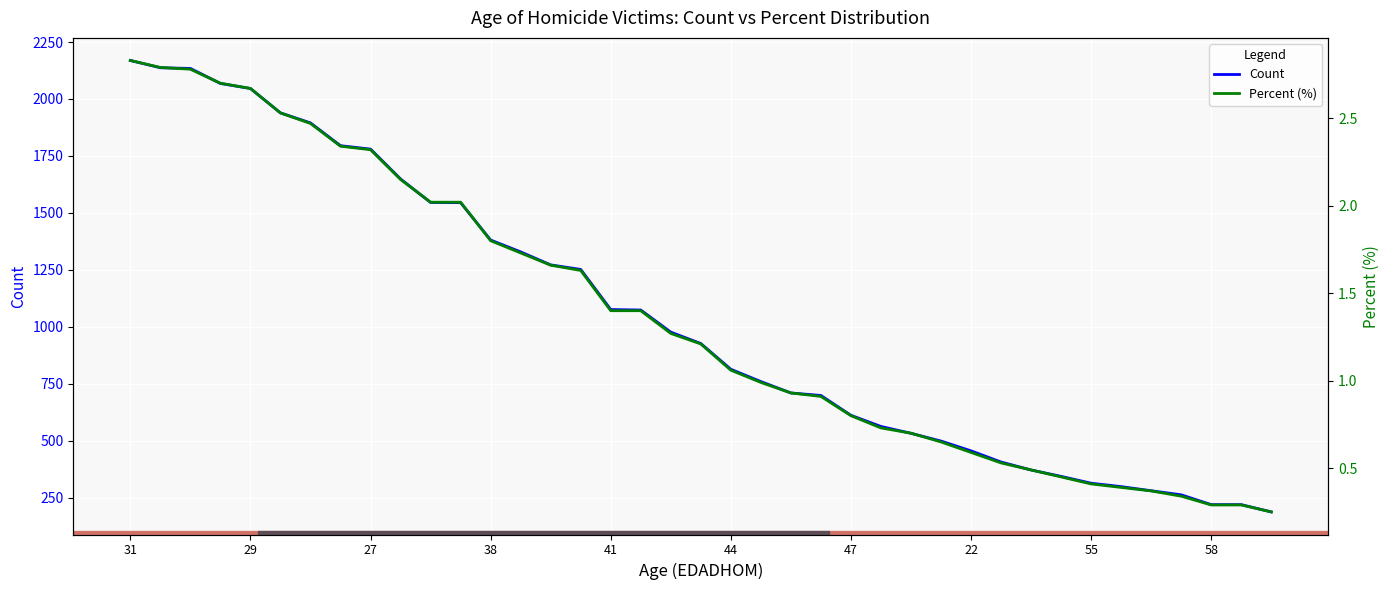

What is the maximum value for Count?

2169